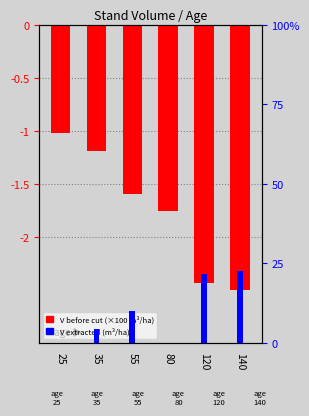

Which category has the lowest value in the V before cut (m3/ha) series?

140